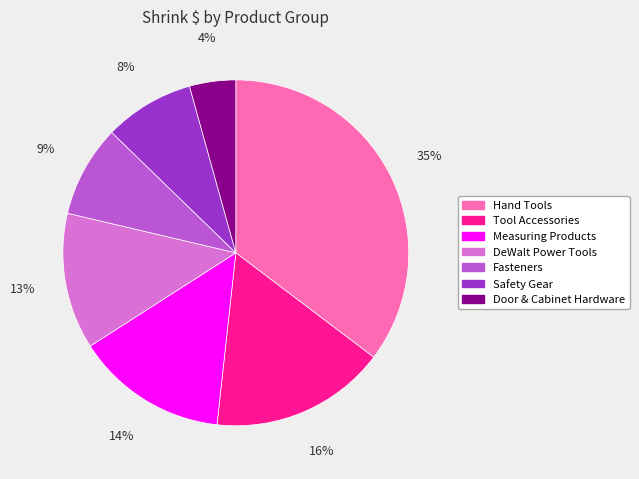

Count the number of slices in the pie.

7